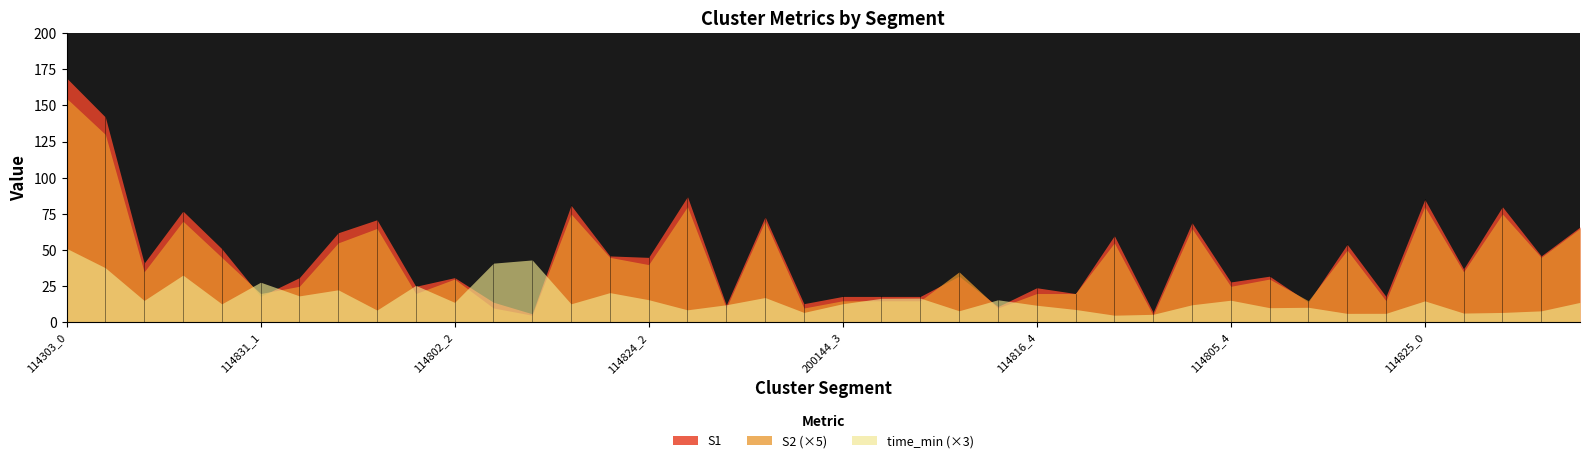

Which series has the widest spread of values?

S1